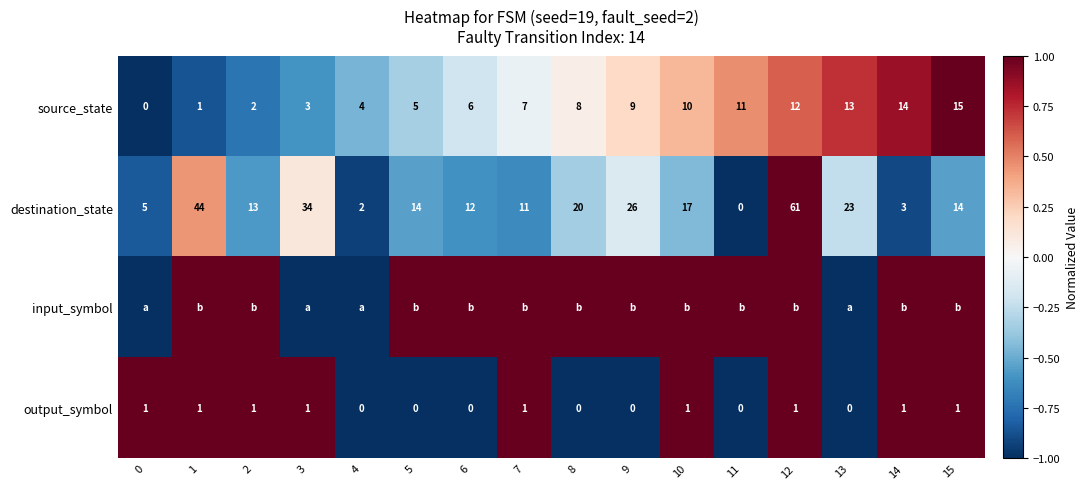

Between 5 and 3, which is larger?

5